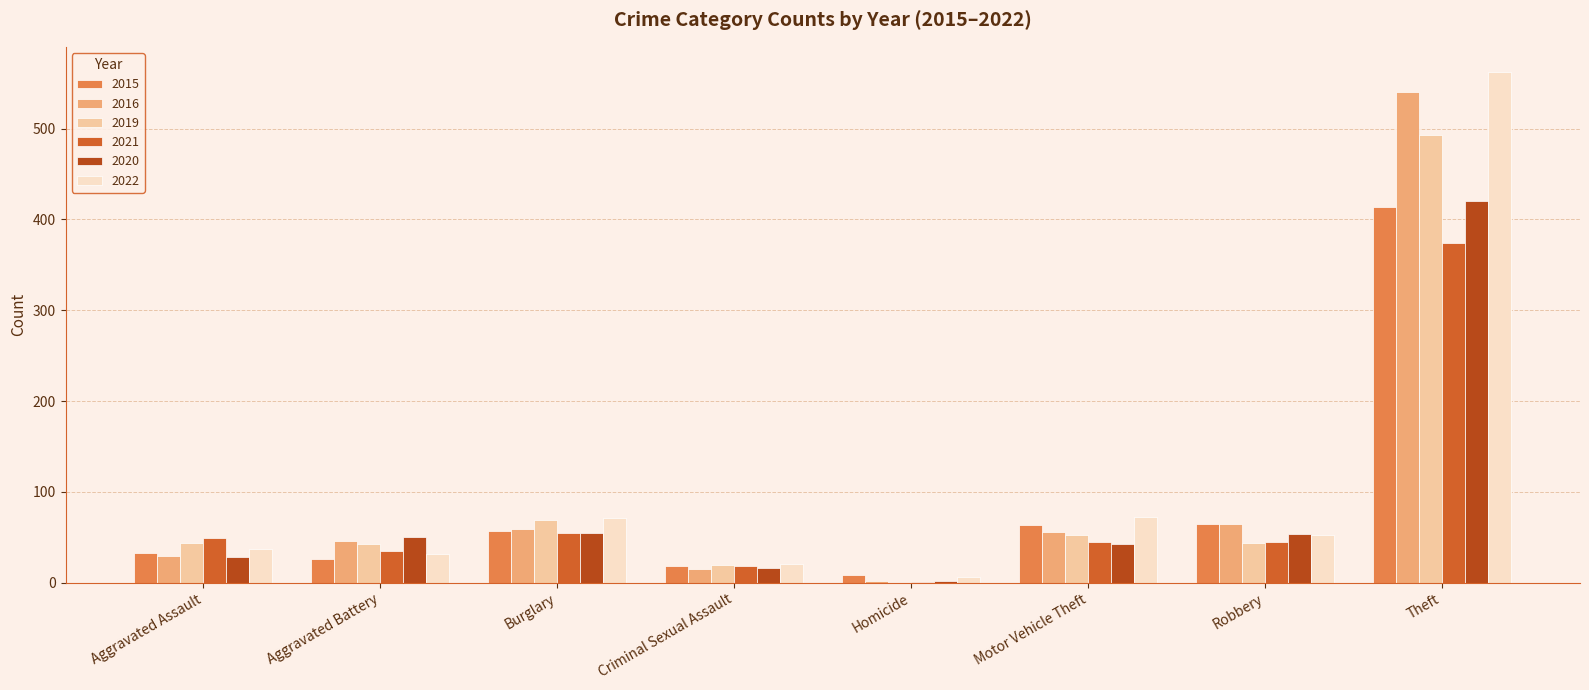

Which category has the highest value in the 2020 series?

Theft